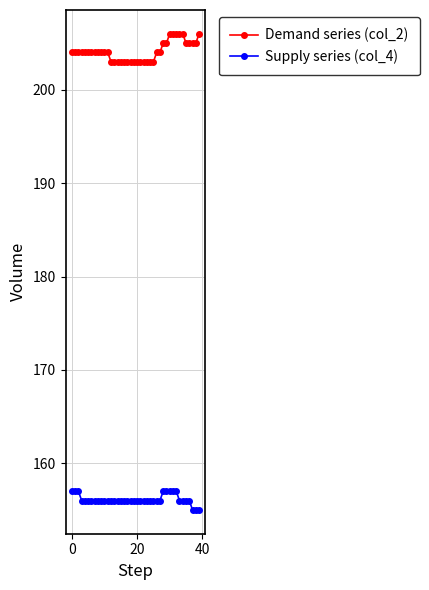

What is the average value of the Demand series (col_2) series?

204